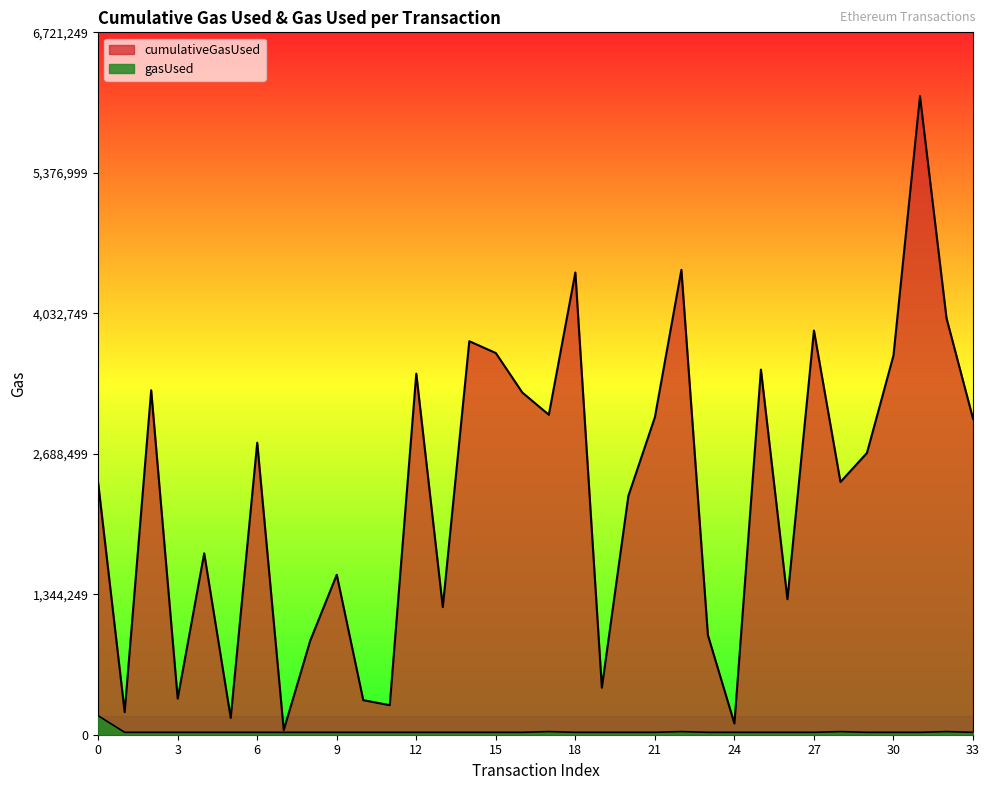

Where is cumulativeGasUsed nearest to the value 3077096?

17